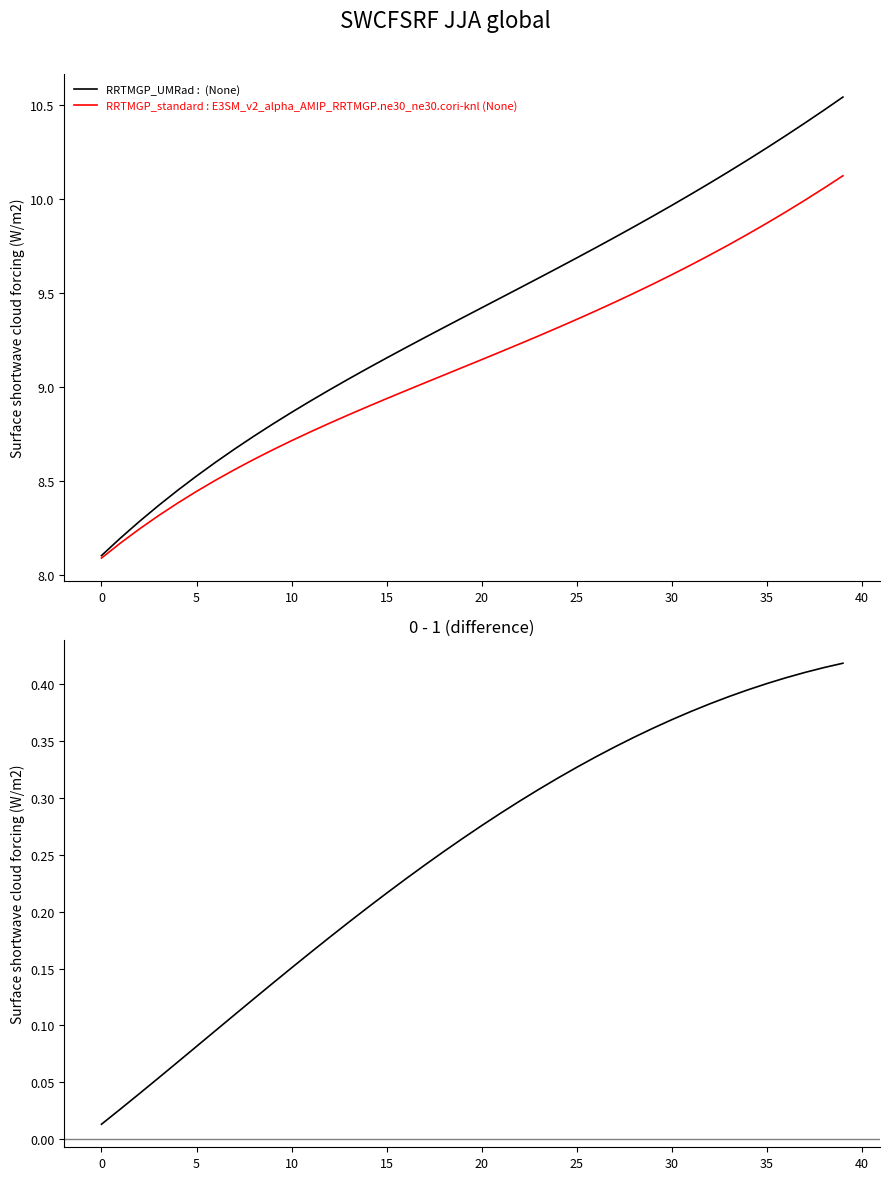

True or false: there are more than 0 points higher than both neighbors.

False